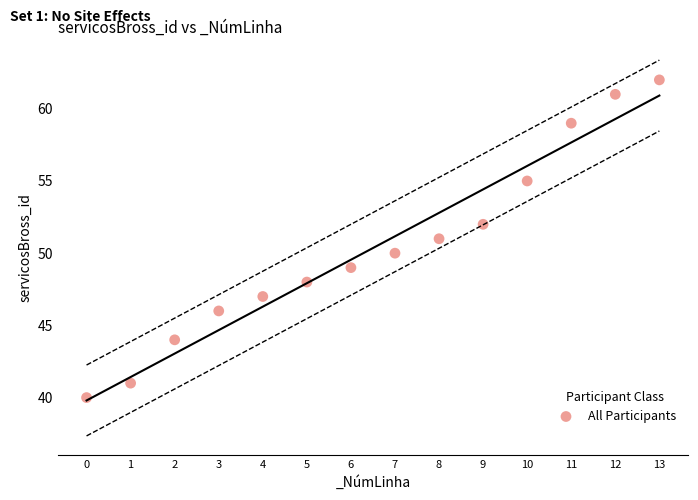

What is the range of Y values (max minus min)?

22